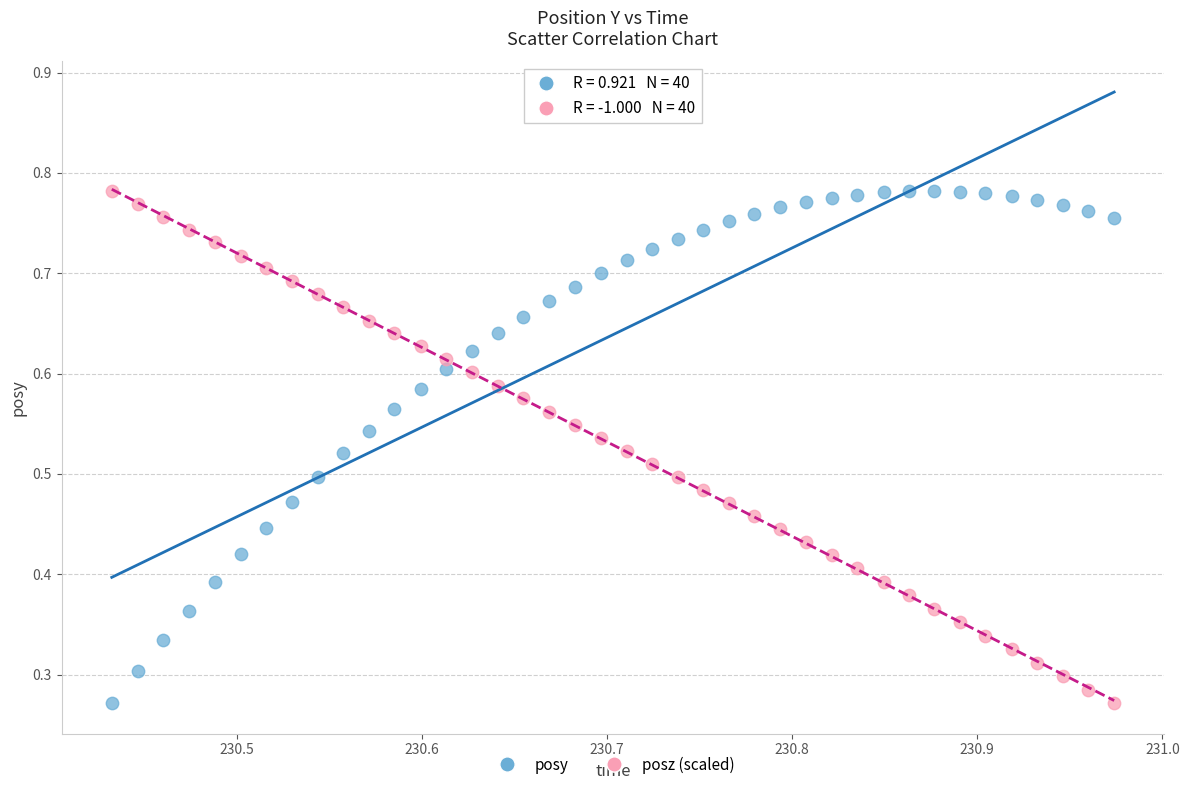

What are all the series names shown in the legend?

posy, posz (scaled)